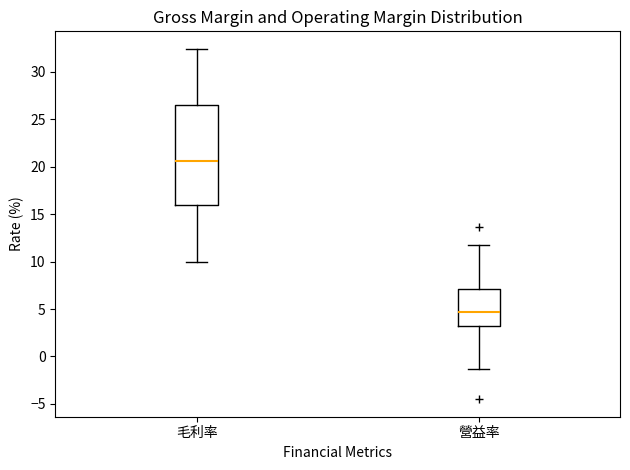

Reading left to right, transcribe this box plot: for each box, give where its median line is, the range the box spans, and where its two whiskers end, as read against the y-axis. The values are not printed on the chart, so give them approximately, as read against the axis.

毛利率: median 20.5, box 16.0 to 26.5, whiskers 10.0 to 32.5
營益率: median 4.5, box 3.0 to 7.0, whiskers -1.5 to 11.5